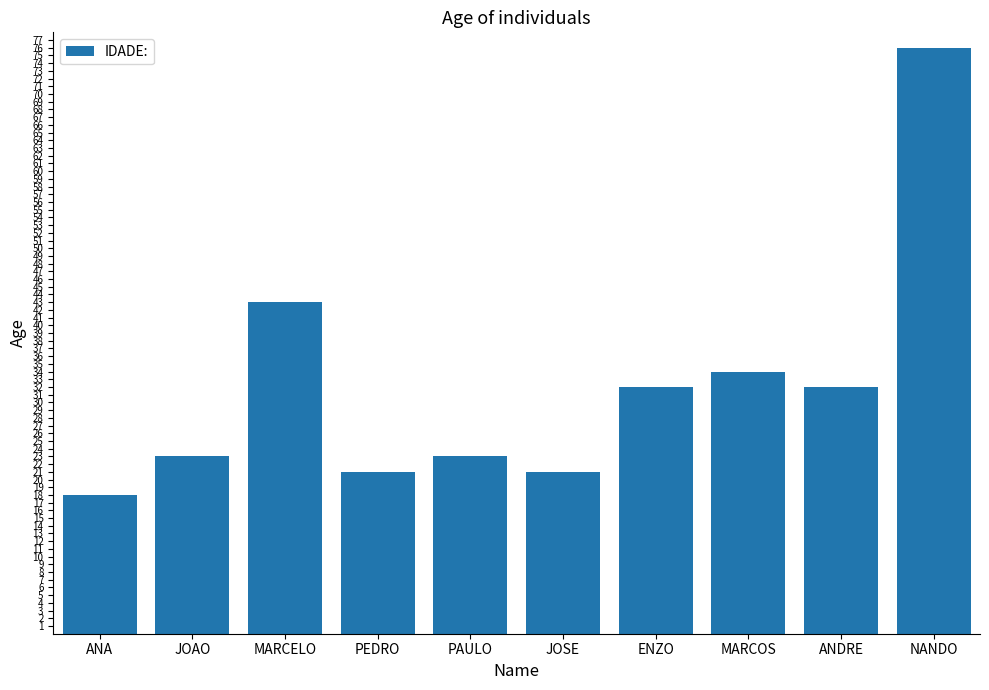

What position from the right is JOSE?

5